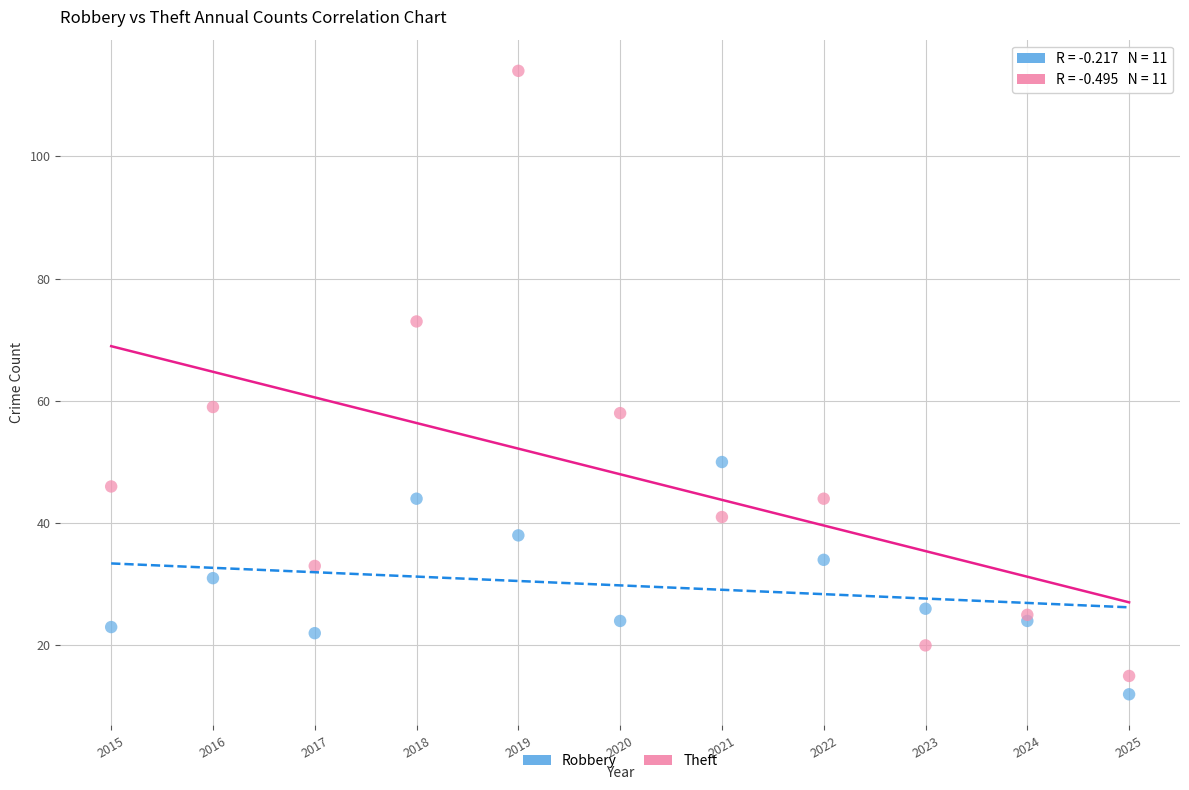

Which series reaches the minimum Y coordinate?

Robbery